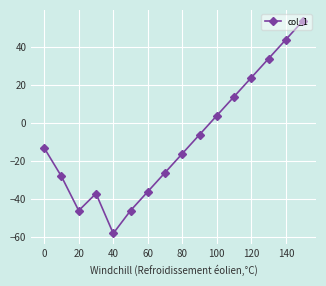

What is the value of the 5th point from the left?

-58